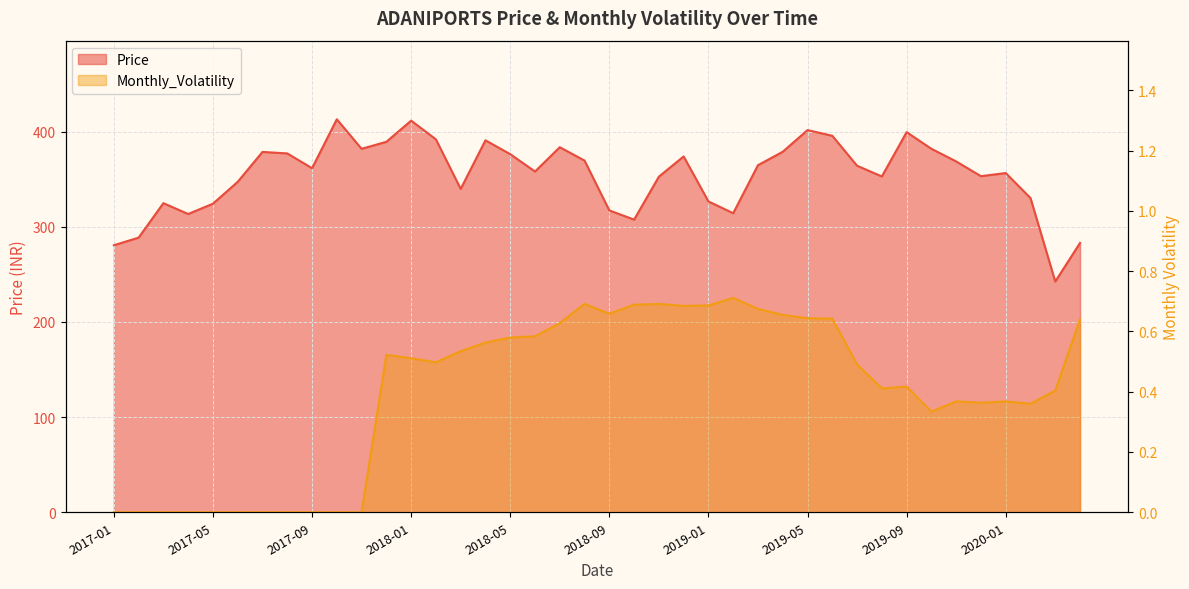

Count the number of categories in the chart.

40